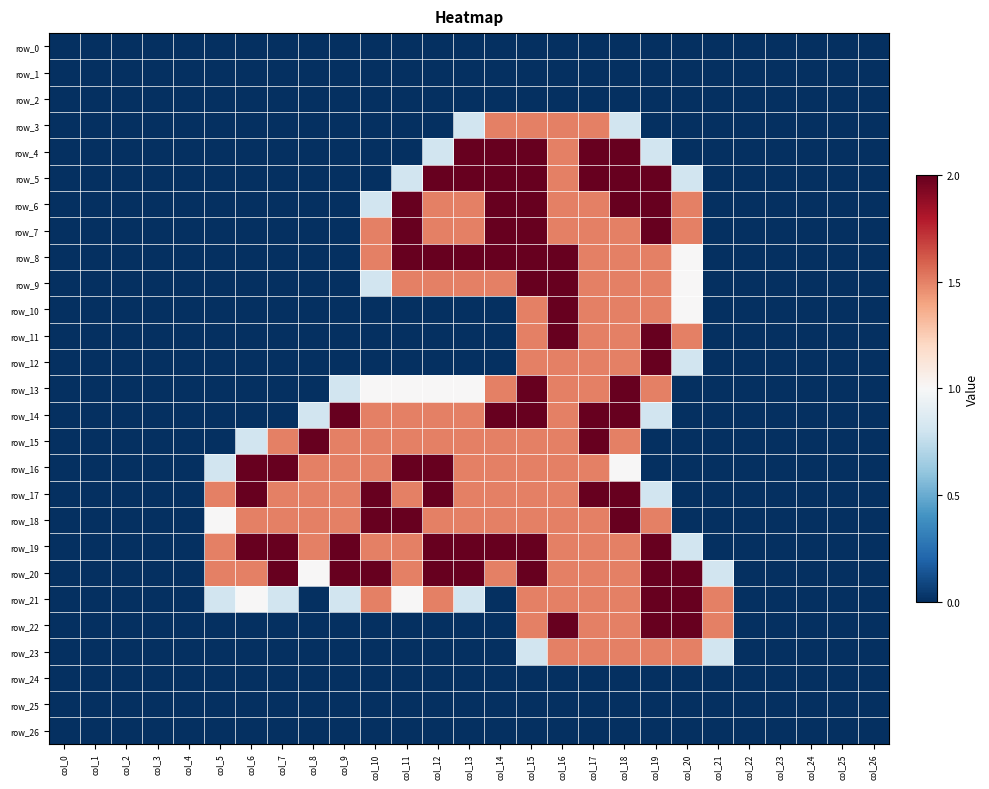

Which series has the largest total across all categories?

row_20